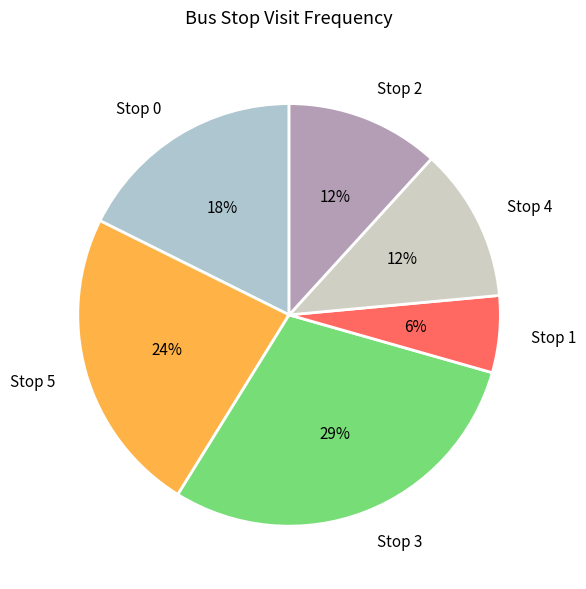

To the nearest percent, what is the average slice percentage?

17%